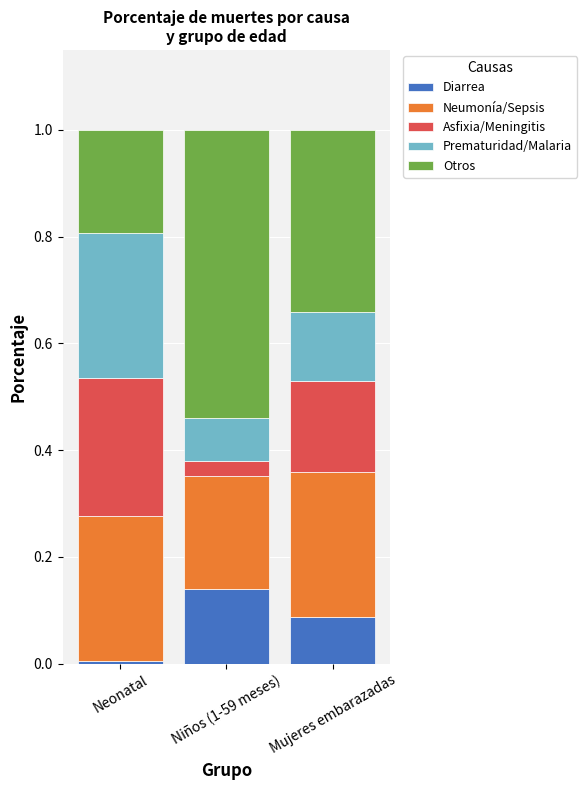

What is the total value across all series at Mujeres embarazadas?

1.0